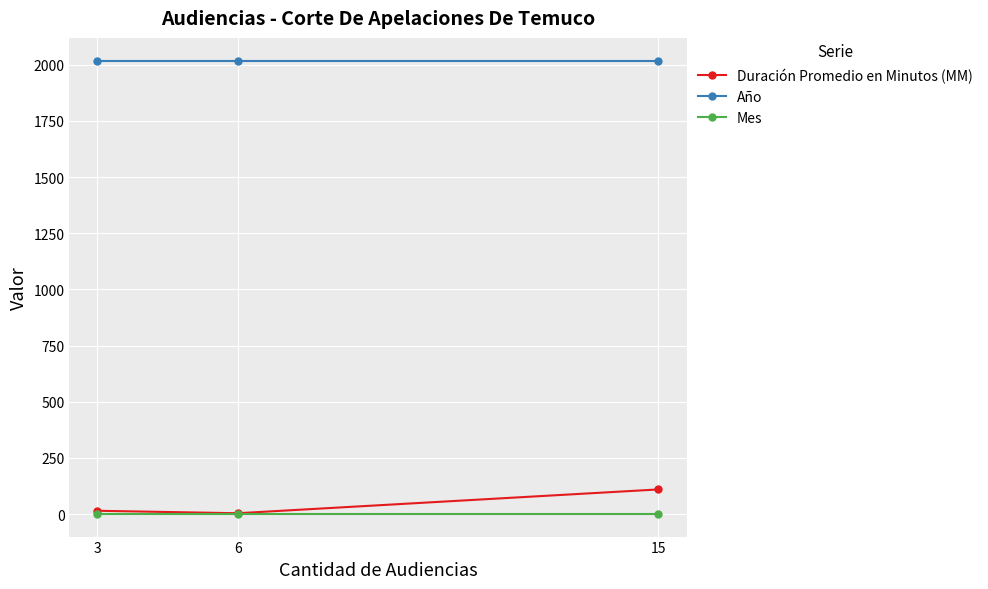

How many lines are shown in the chart?

3